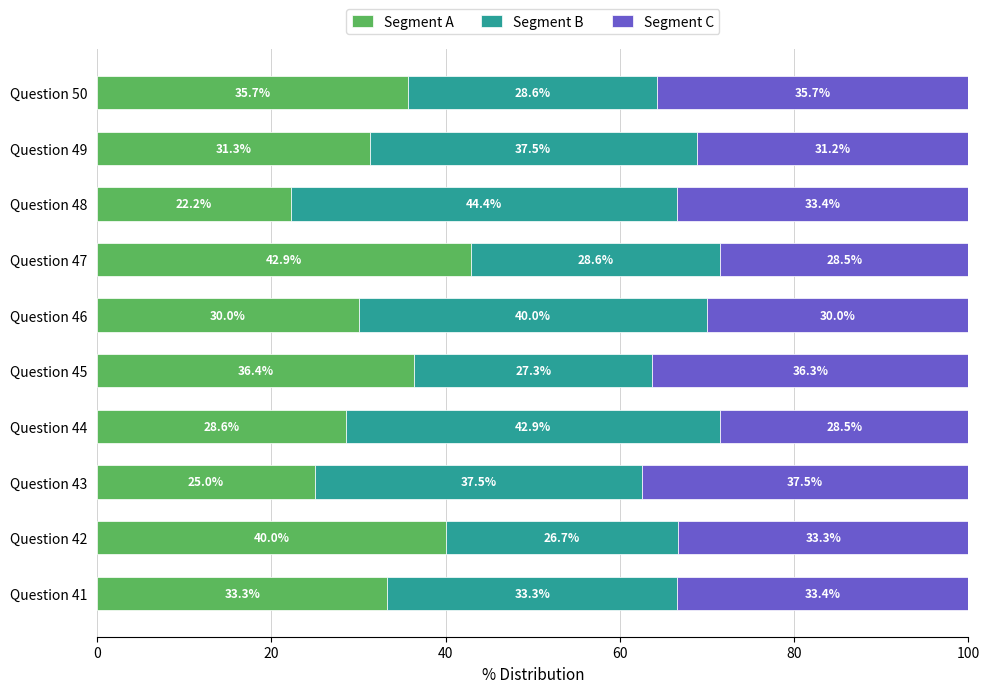

What is the sum of the Segment A values at Question 41 and Question 46?

63.3